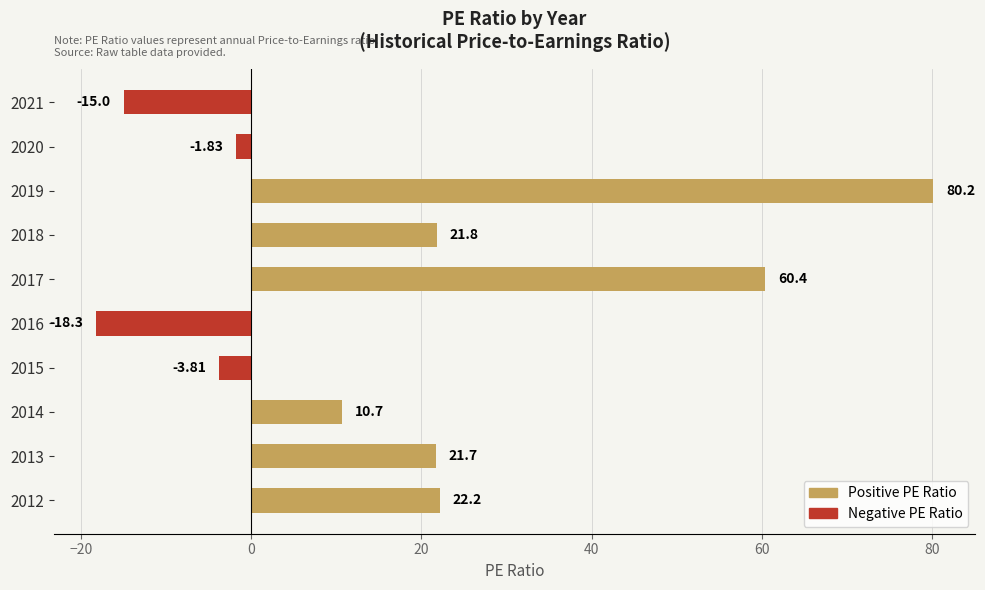

How many positive values are there?

6